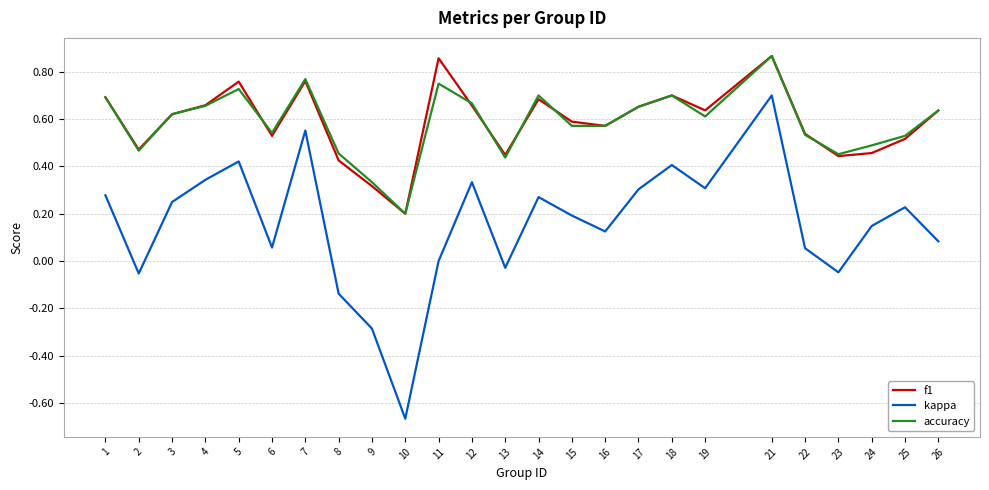

Which series has the largest range (max minus min)?

kappa